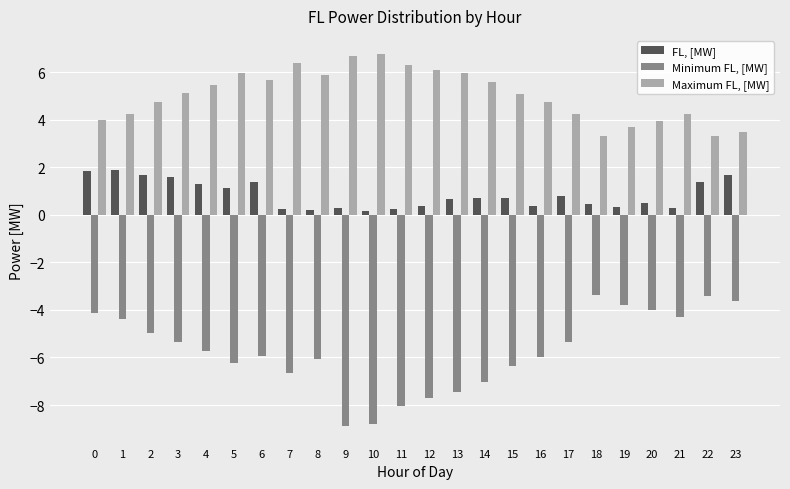

Is it true that FL, [MW] equals 1.6 at 3?

True